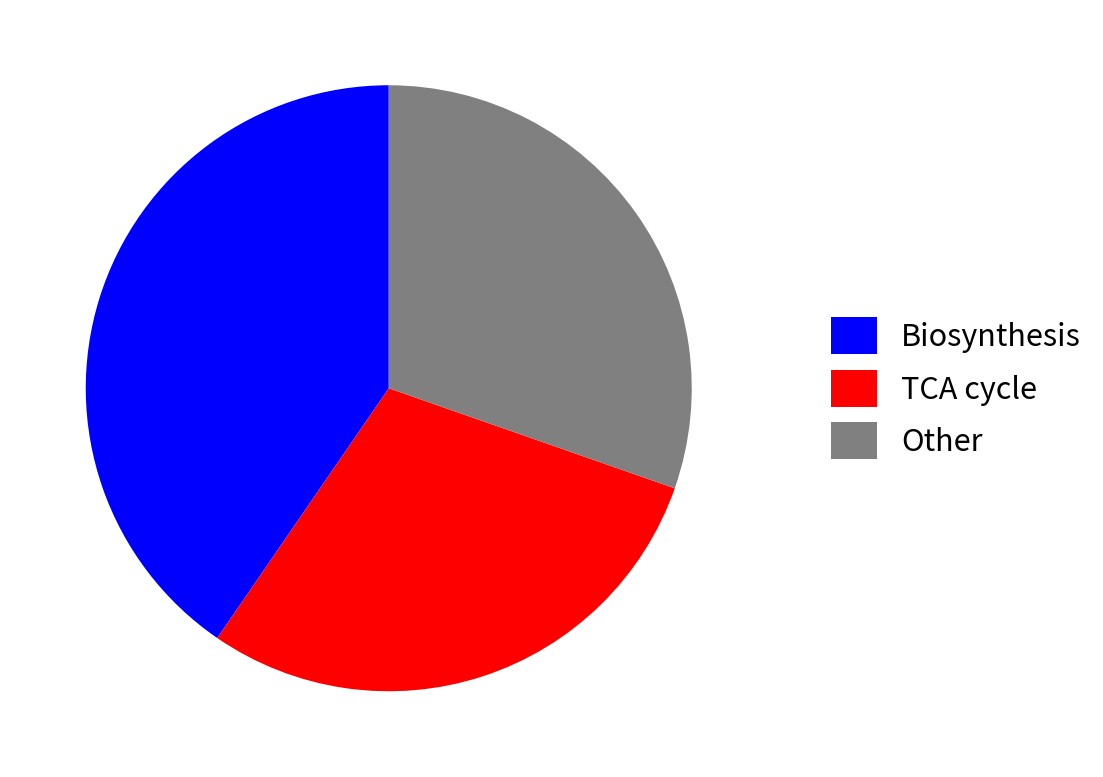

Which has a higher value, TCA cycle or Biosynthesis?

Biosynthesis